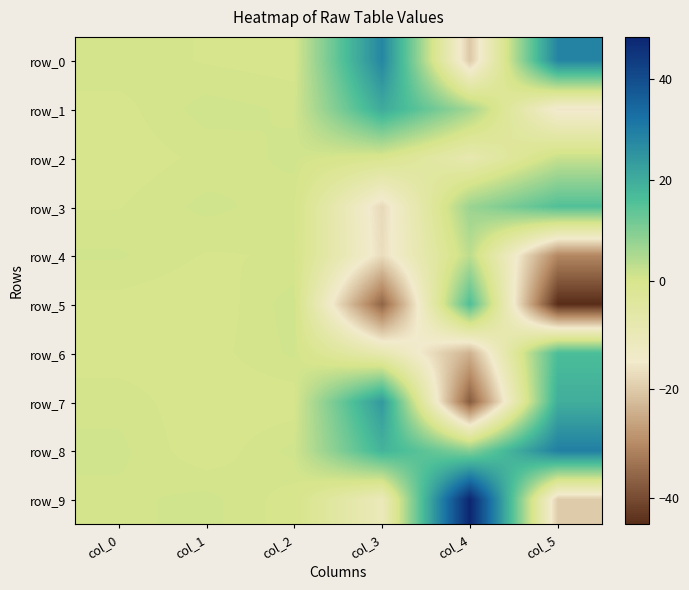

How many data points does each series have?

6